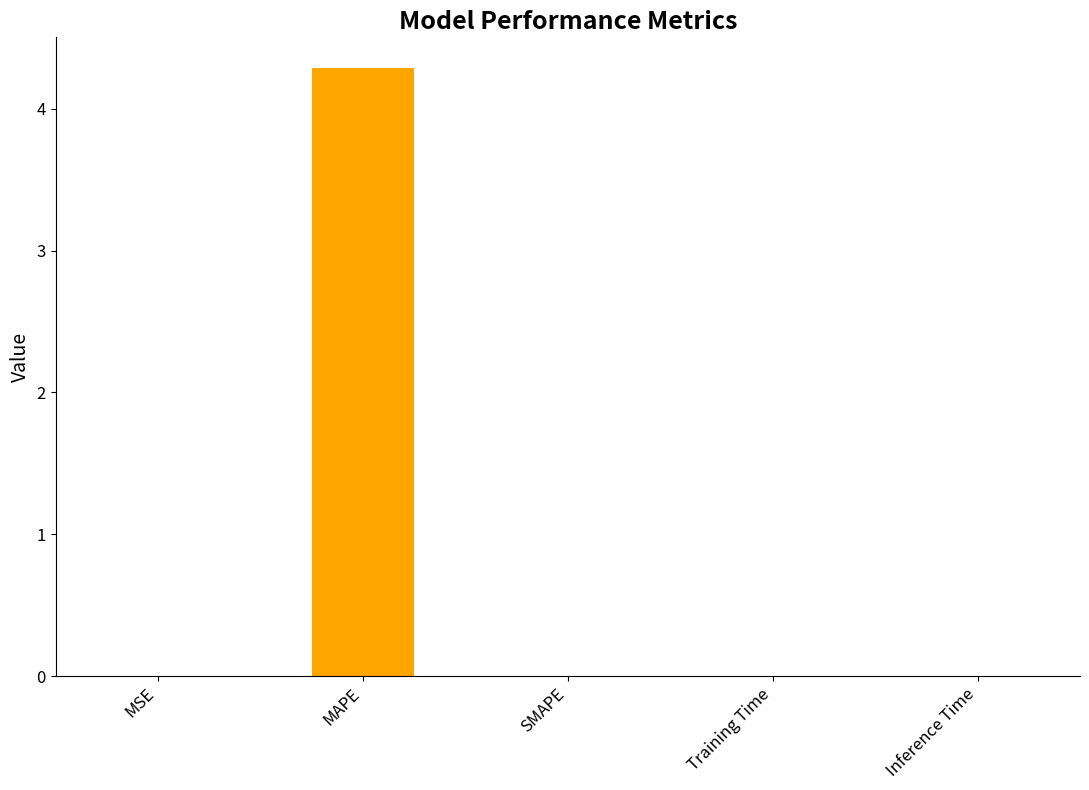

True or false: the data shows 0.0 at MSE.

True